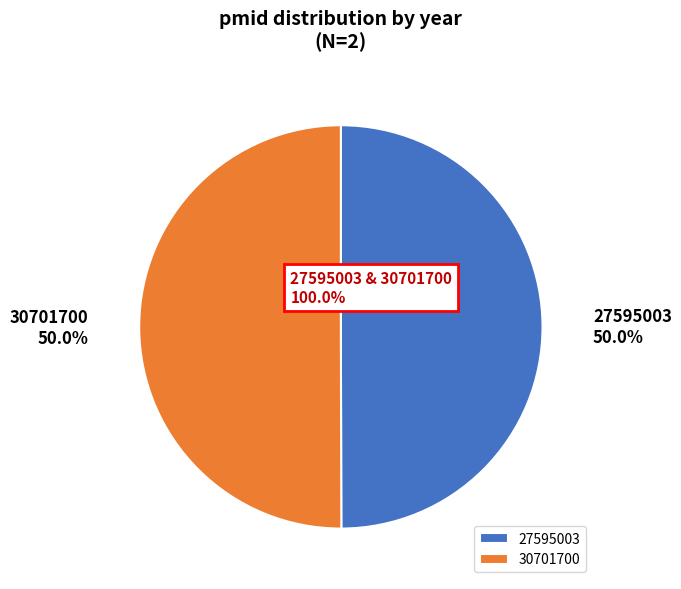

To the nearest percent, what is the average slice percentage?

50%